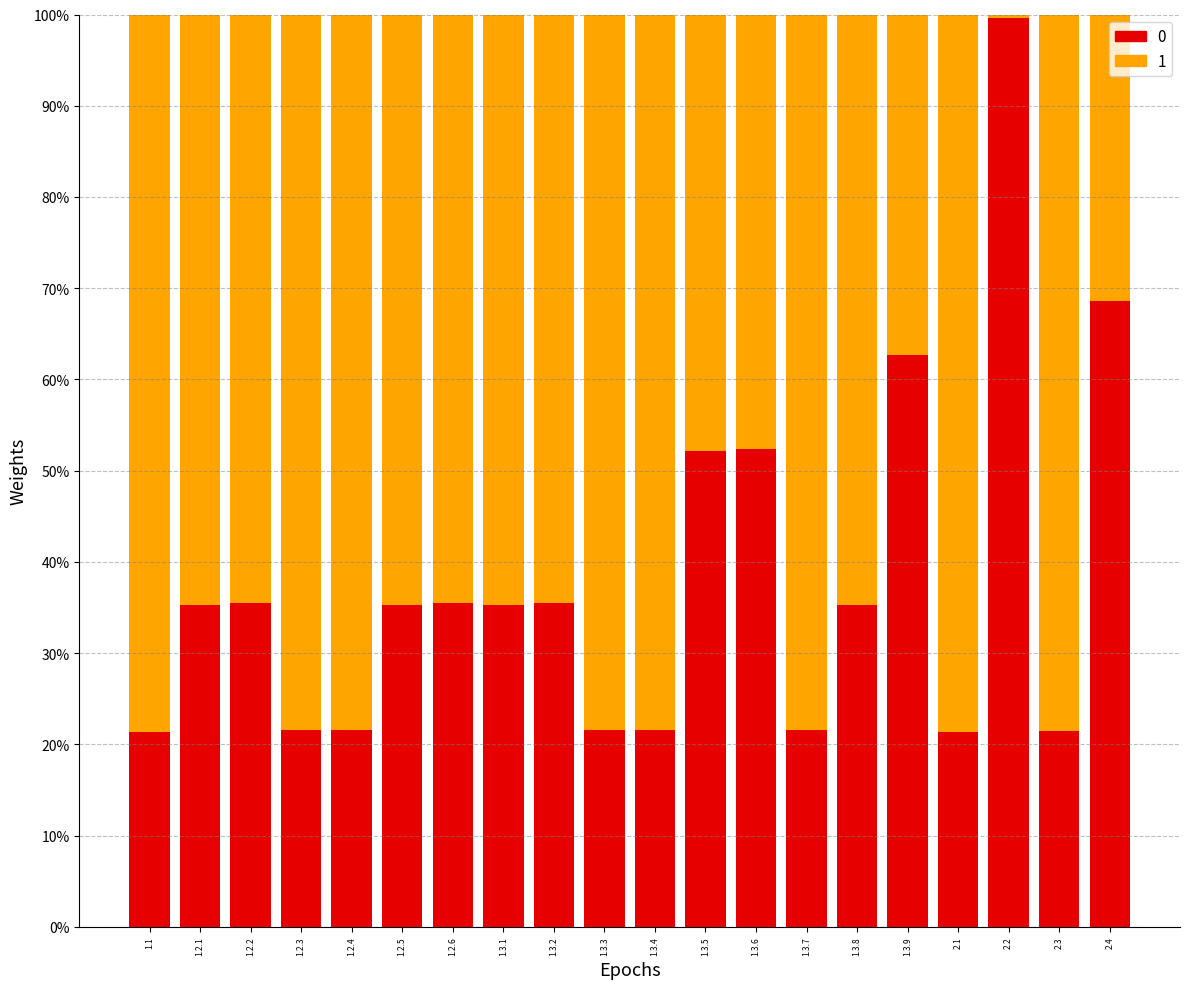

Does the chart contain stacked bars?

Yes